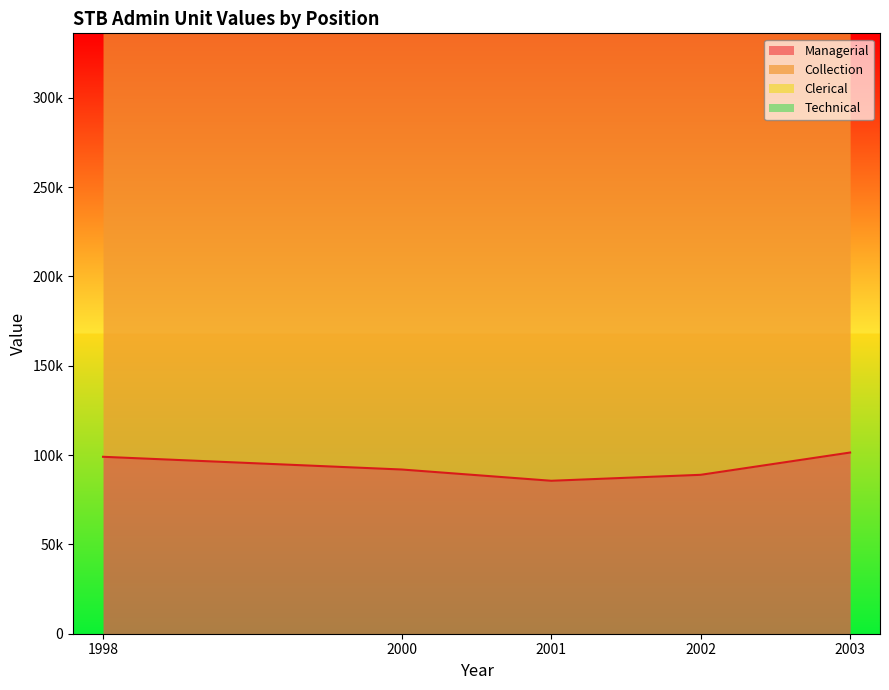

Reading left to right, list all the values displayed in this chart.

Managerial: 99022	91900	85599	88939	101403
Collection: 305480	301077	265195	259594	245191
Clerical: 19511	12622	1066	213	4410
Technical: 21890	27696	26551	27014	27141